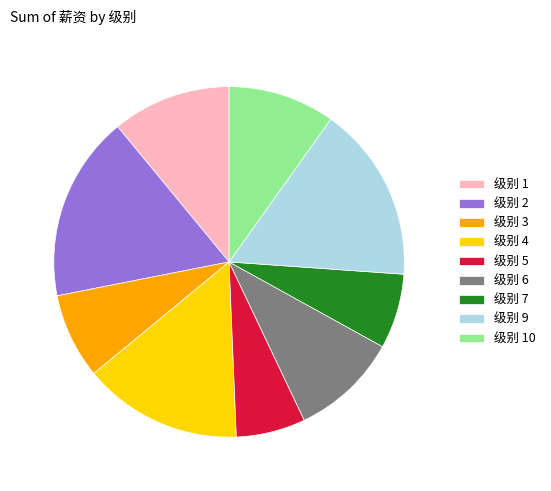

How many segments does this pie chart have?

9